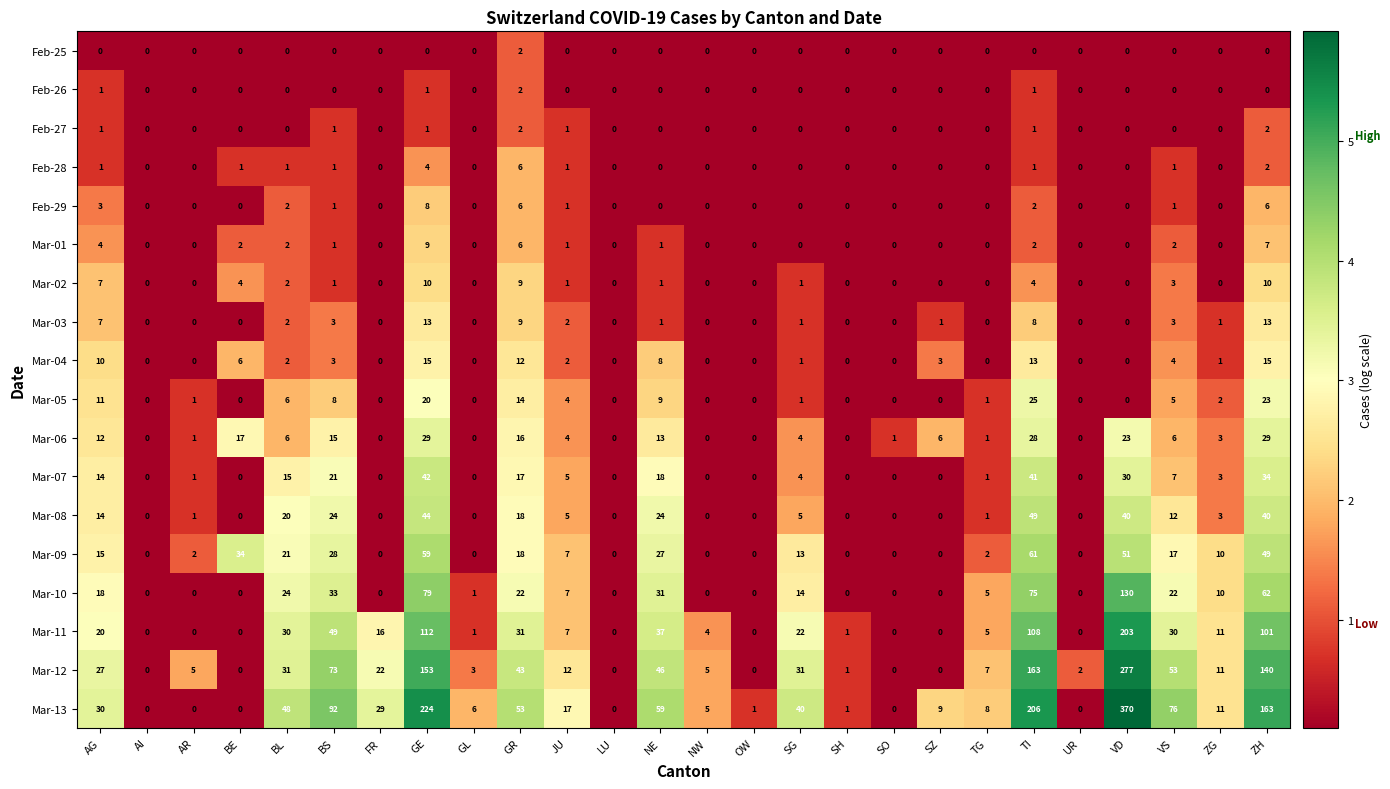

What is the maximum value for Mar-05?

25